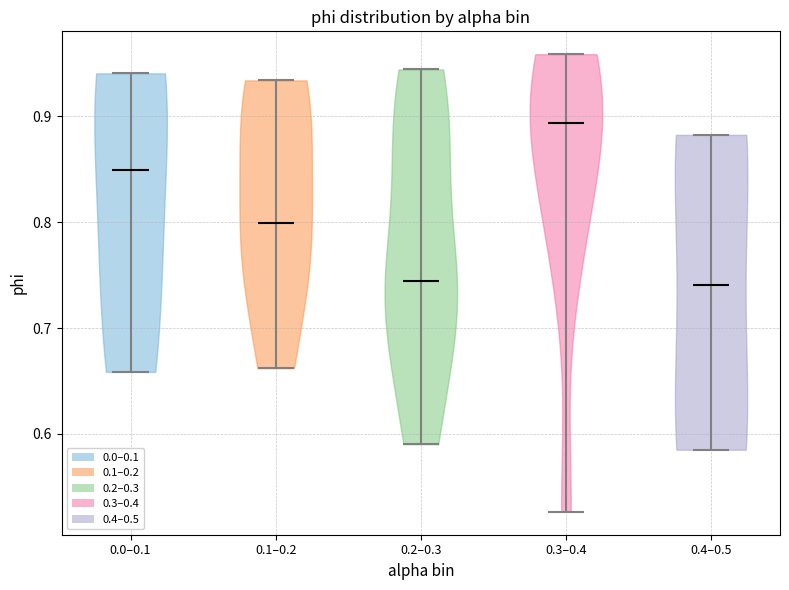

Reading left to right, read every violin against the y-axis: where its median line is, and the lowest and highest points it reaches. The values are not printed on the chart, so give them approximately, as read against the axis.

0.0–0.1: median line 0.85, lowest point 0.66, highest point 0.94
0.1–0.2: median line 0.80, lowest point 0.66, highest point 0.93
0.2–0.3: median line 0.74, lowest point 0.59, highest point 0.94
0.3–0.4: median line 0.89, lowest point 0.53, highest point 0.96
0.4–0.5: median line 0.74, lowest point 0.58, highest point 0.88